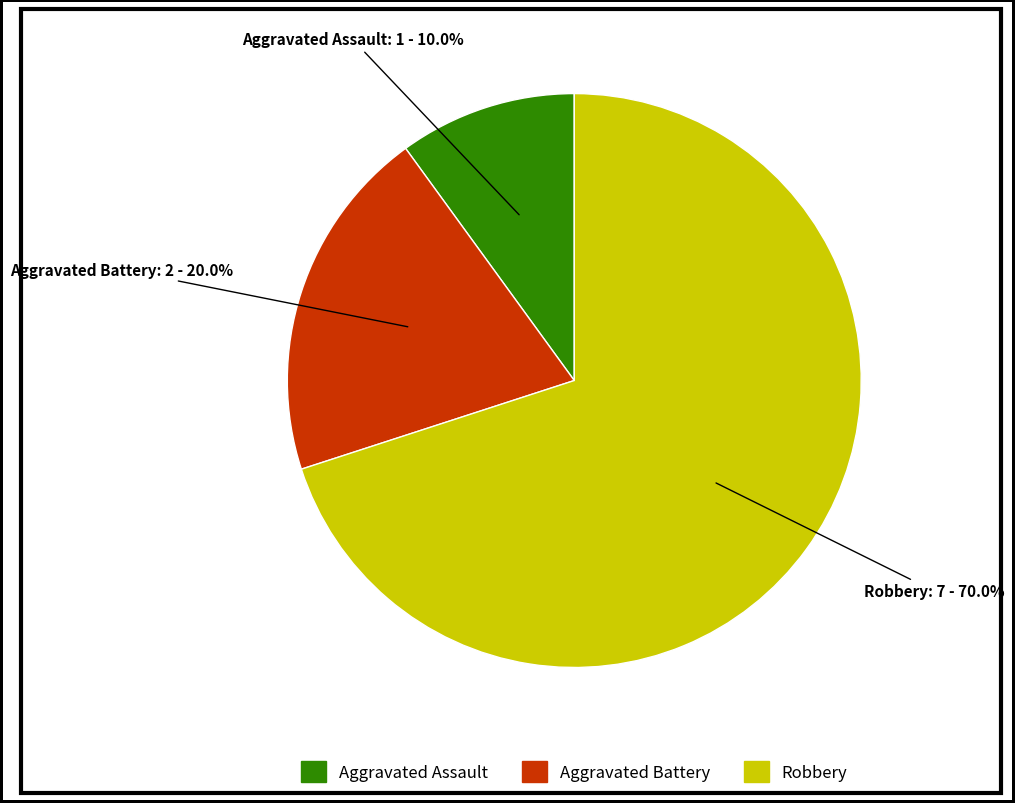

What is the ratio of the value at Robbery to the value at Aggravated Battery?

3.5